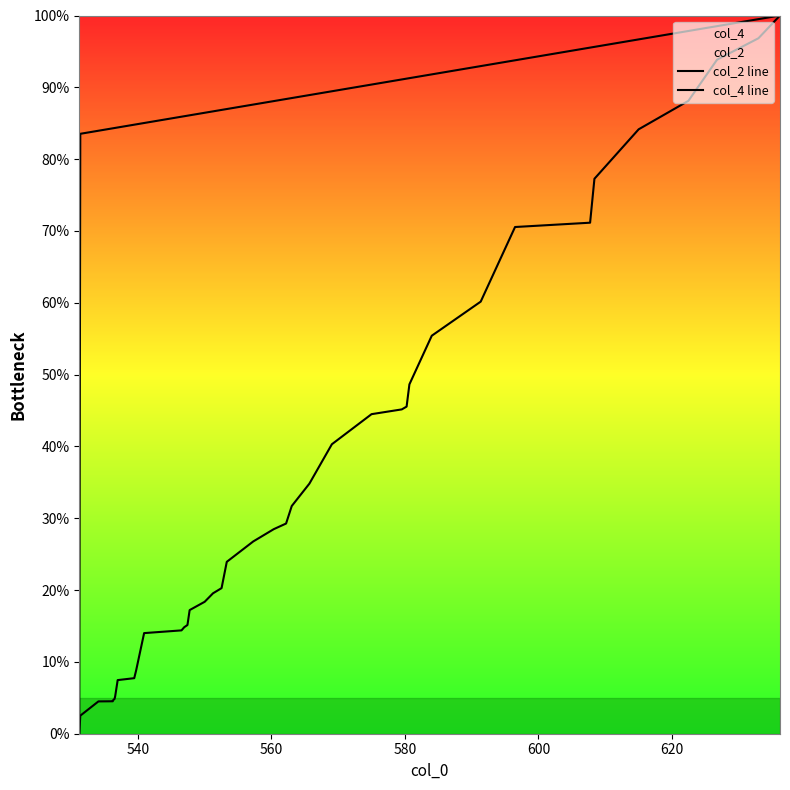

What is the difference between the second highest and second lowest values in the col_4 line series?

94.3